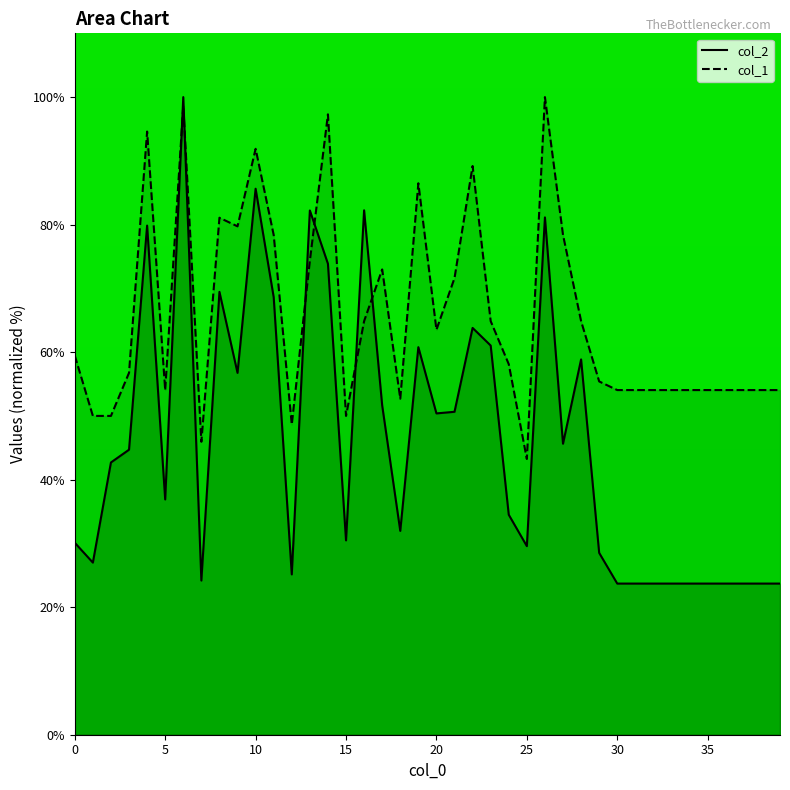

At which category does the chart reach its peak across all series?

6